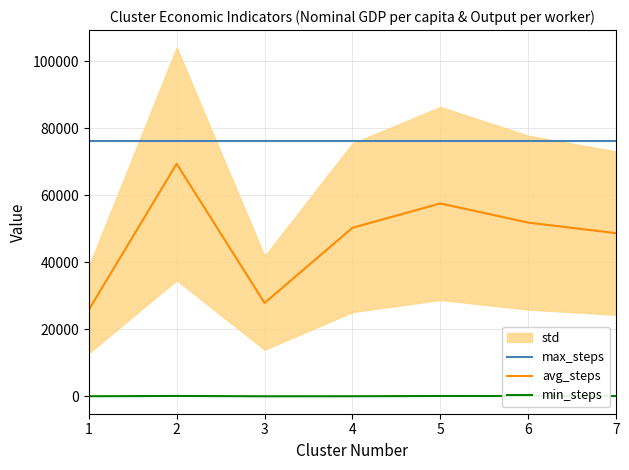

Between 7 and 5, which is larger?

7